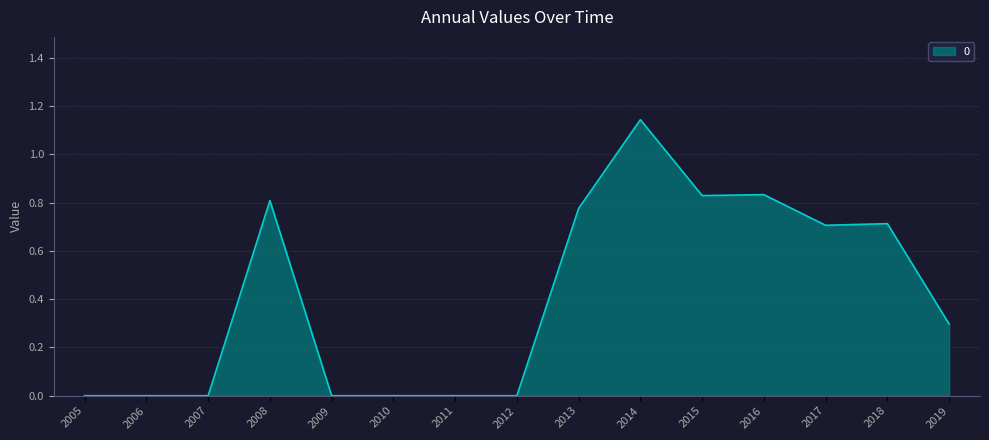

How many lines are shown in the chart?

1